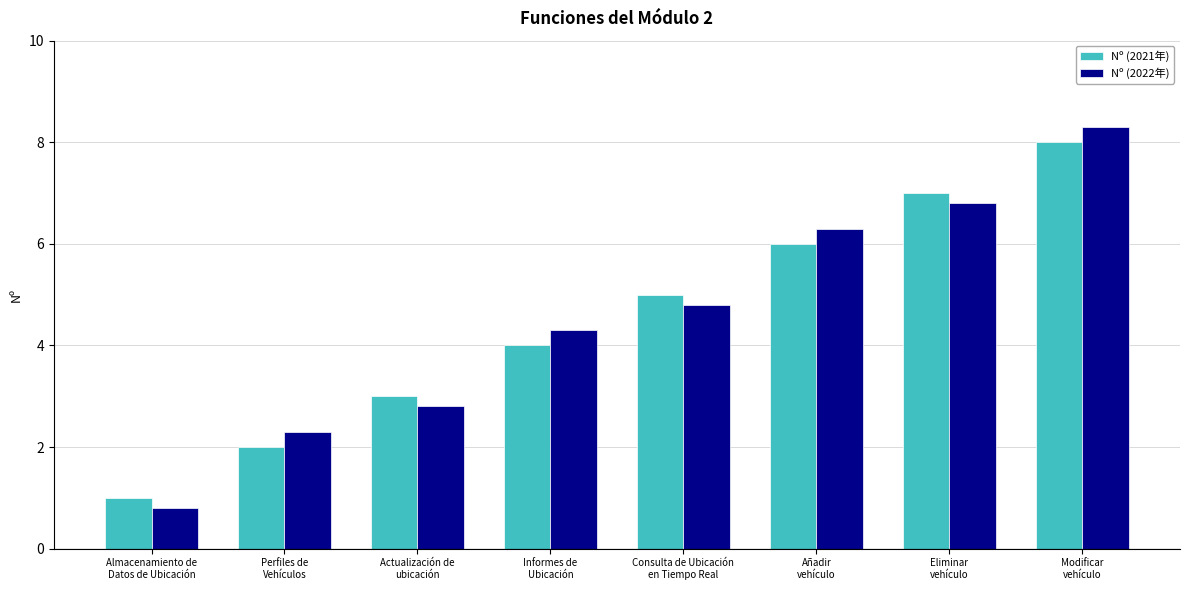

Which series has the widest spread of values?

Nº (2022年)